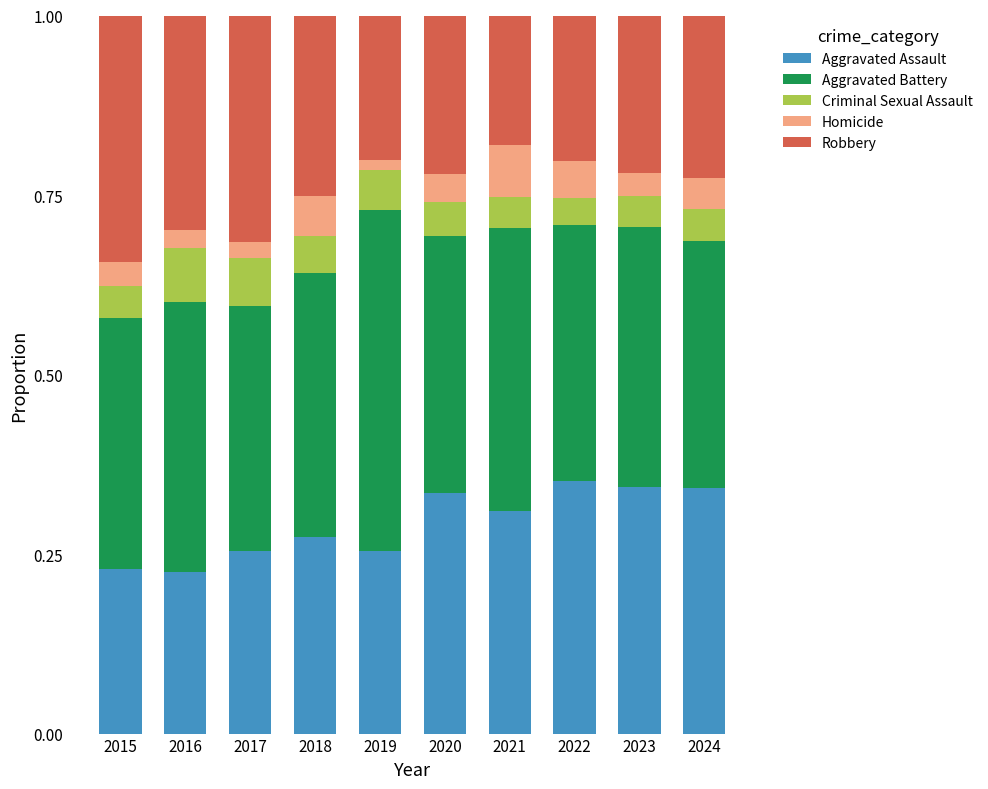

What is the total value across all series at 2021?

1.0